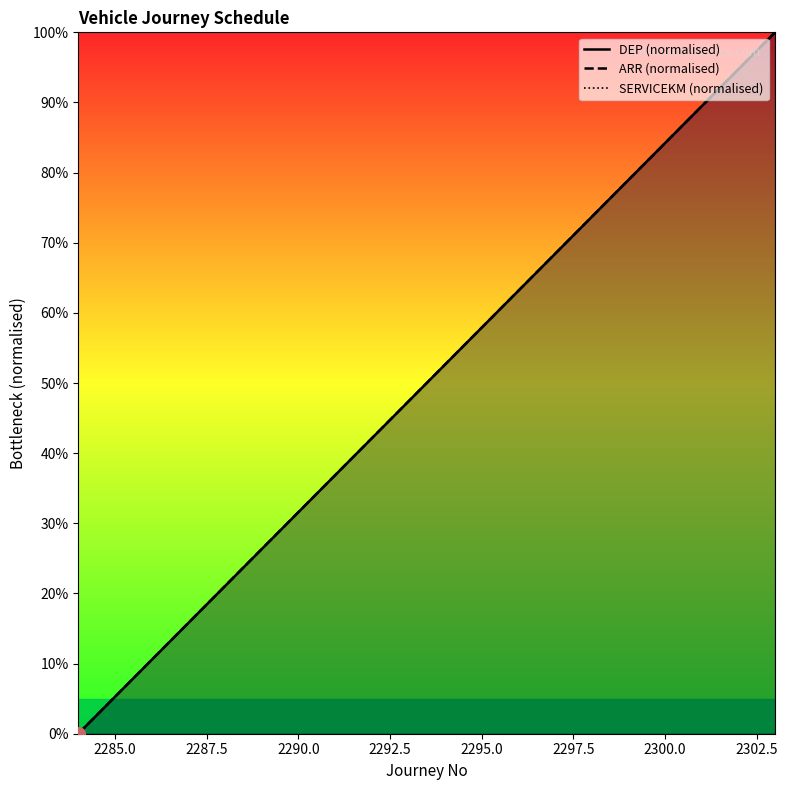

True or false: ARR (normalised) has a value of 20.8 at 12.

False